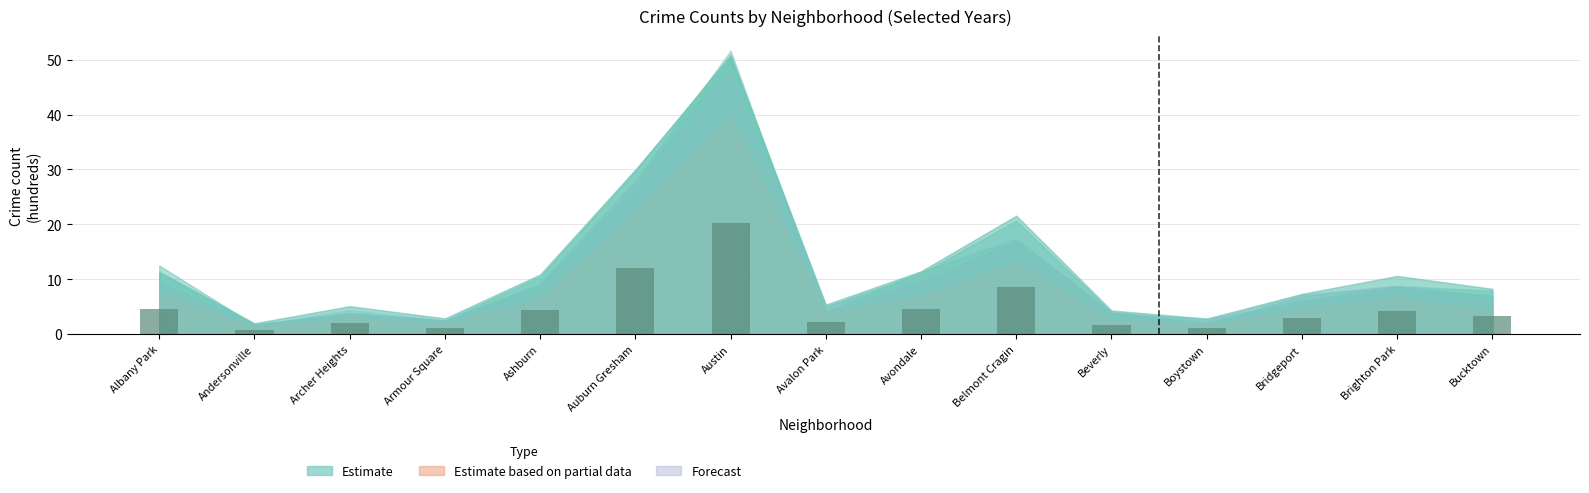

What is the label of the 11th bar from the right?

Ashburn